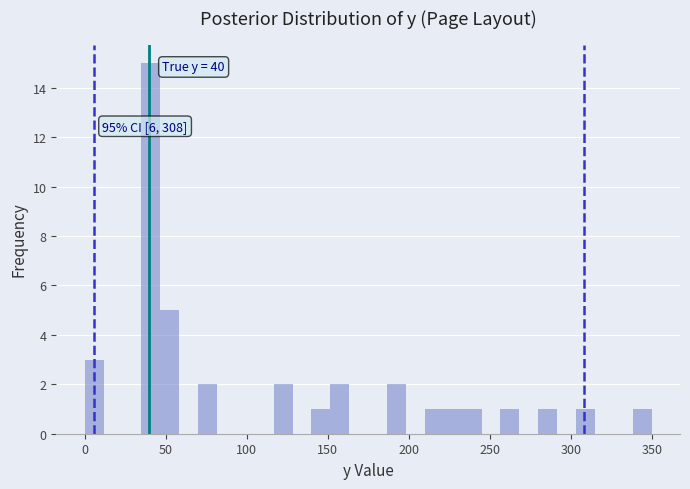

Around what value on the x-axis is the tallest bar? Give the approximate position of its centre, as read against the axis.

40